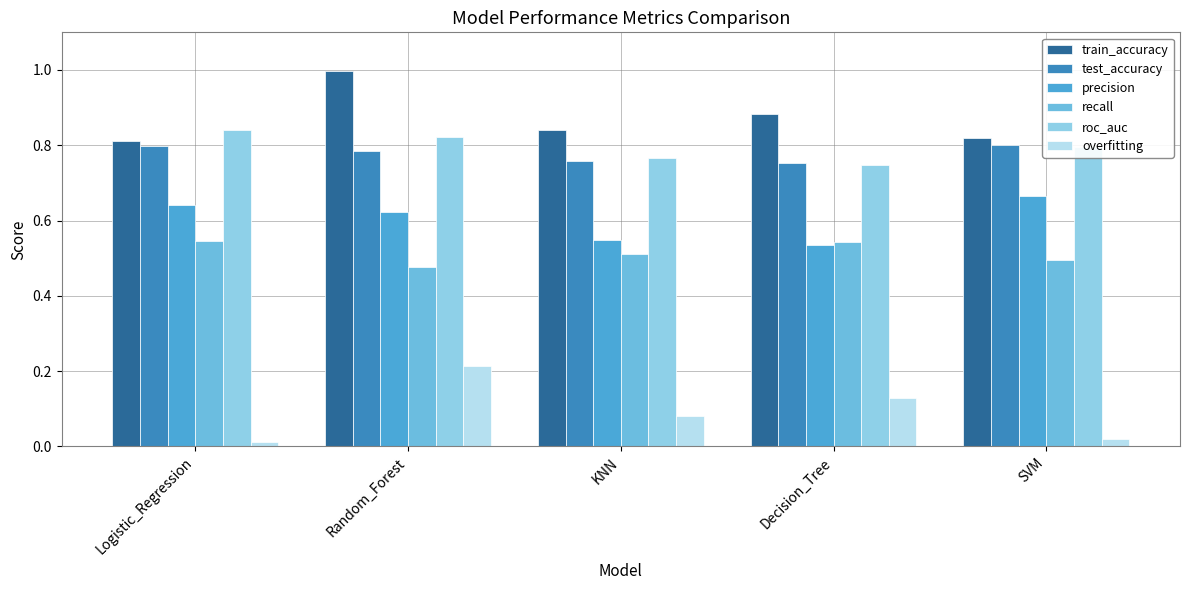

What is the difference between the maximum and second lowest values in the precision series?

0.1